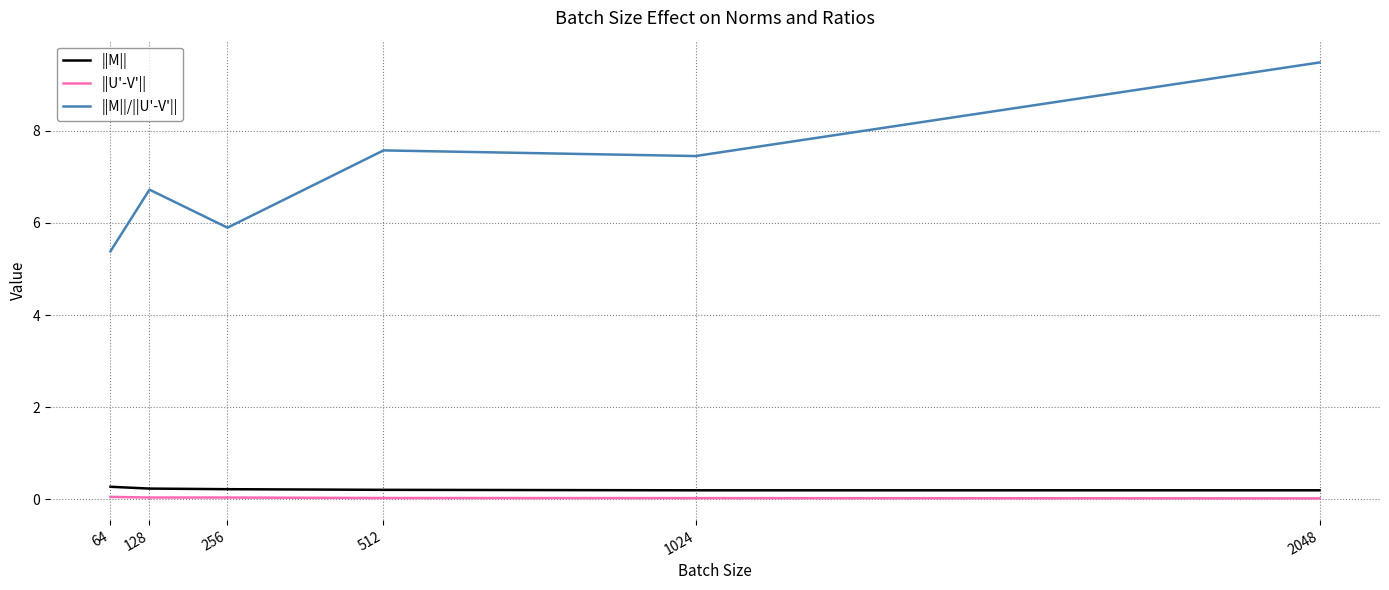

What is the maximum value shown in the chart?

9.5